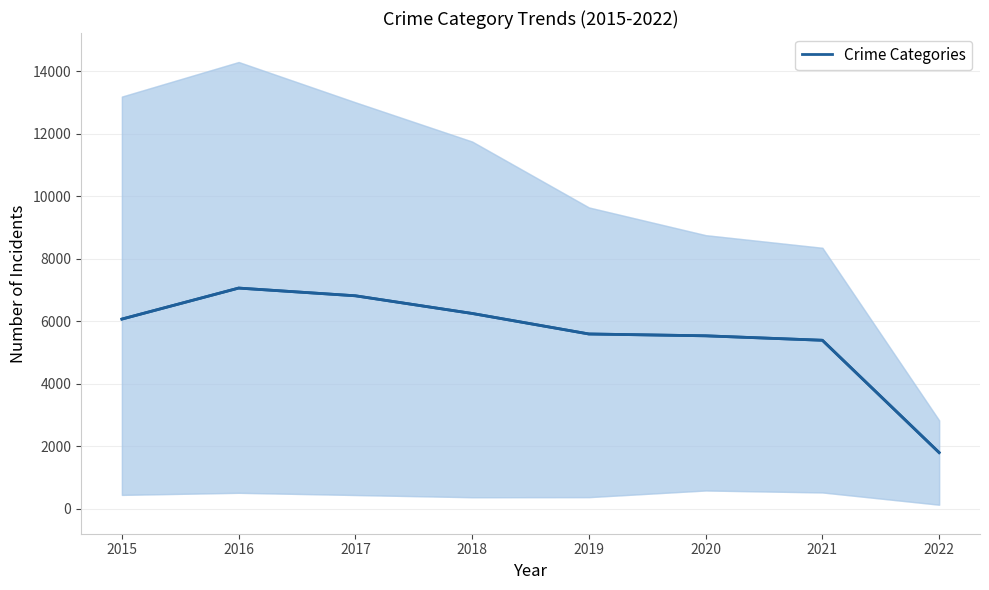

What is the sum of the Crime (mean band) values at 2017 and 2020?

12349.2